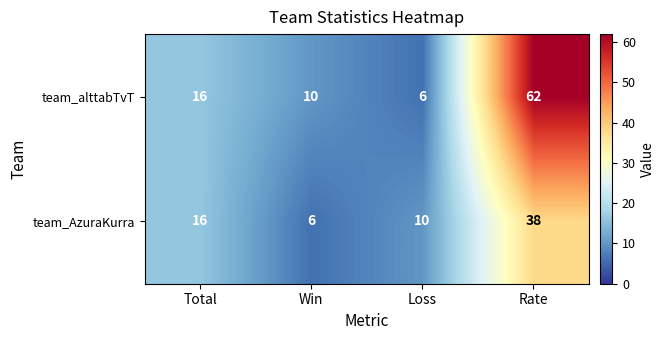

Reading left to right, list all the values displayed in this chart.

team_alttabTvT: 16	10	6	62
team_AzuraKurra: 16	6	10	38